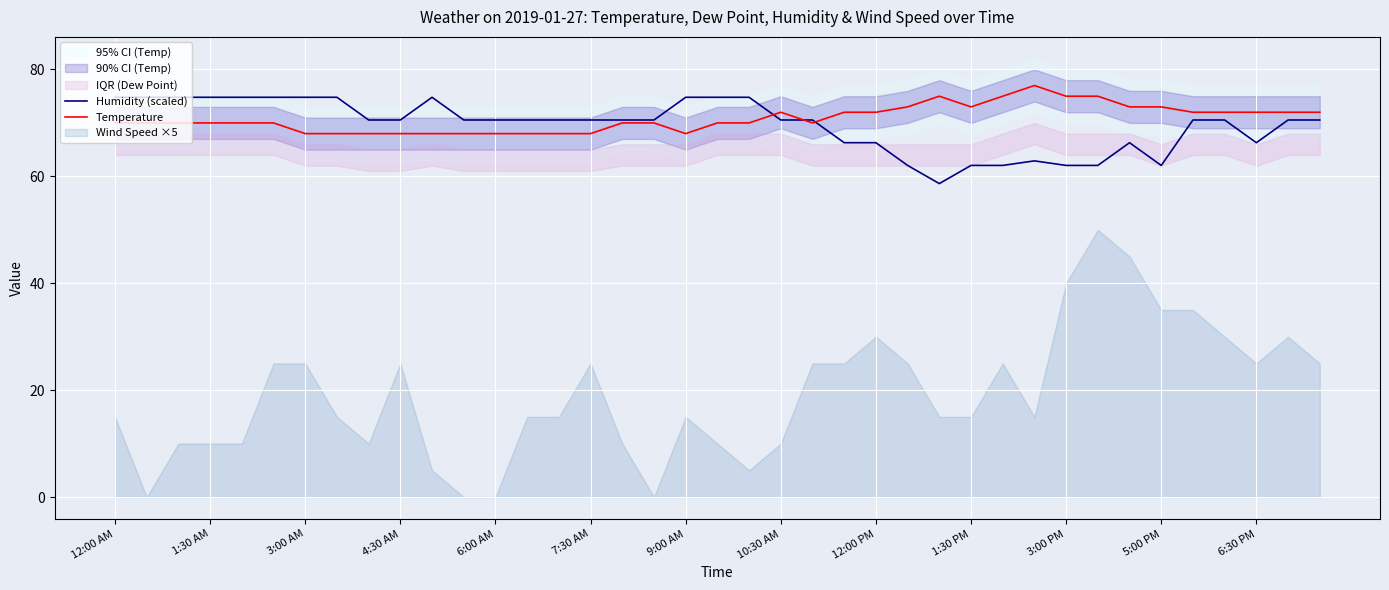

True or false: Humidity (scaled) and Temperature intersect in this chart.

True